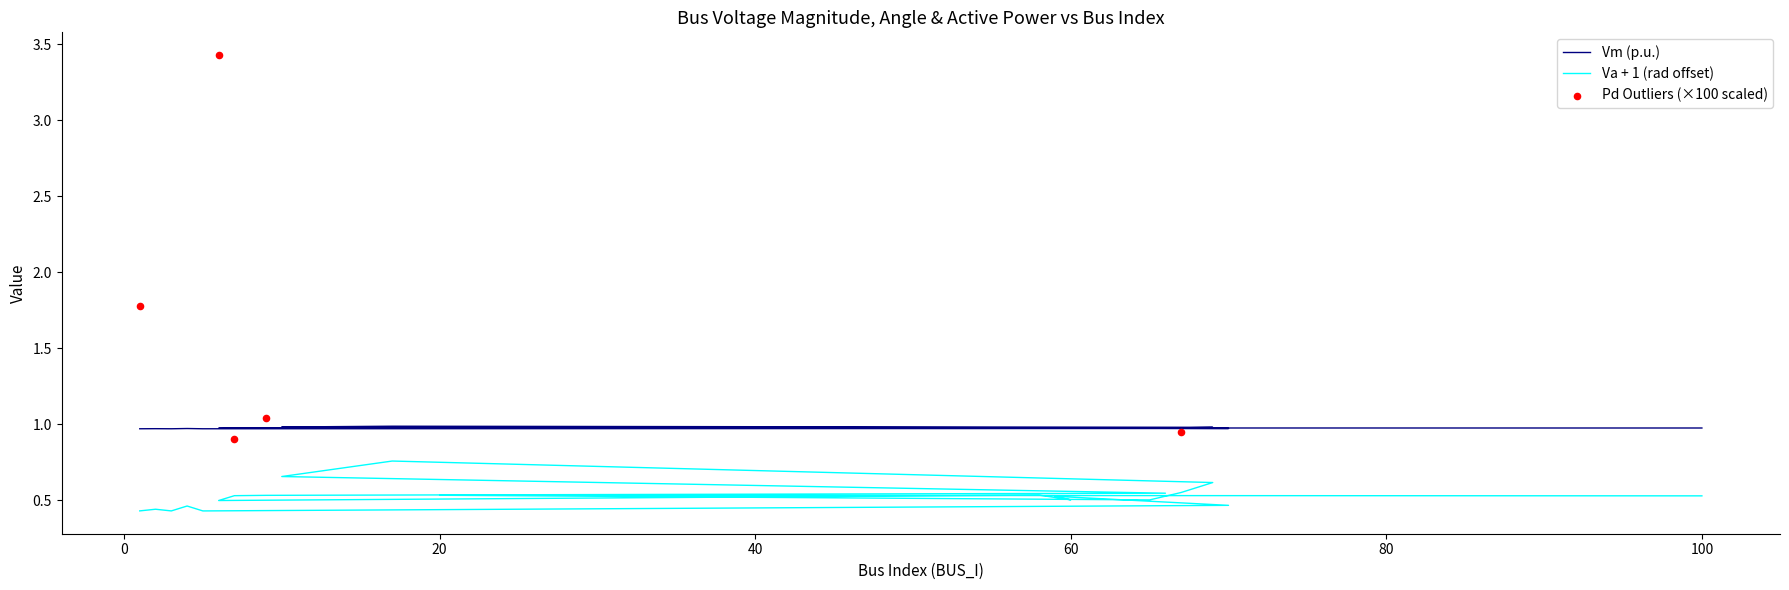

Which series reaches the minimum Y coordinate?

Va